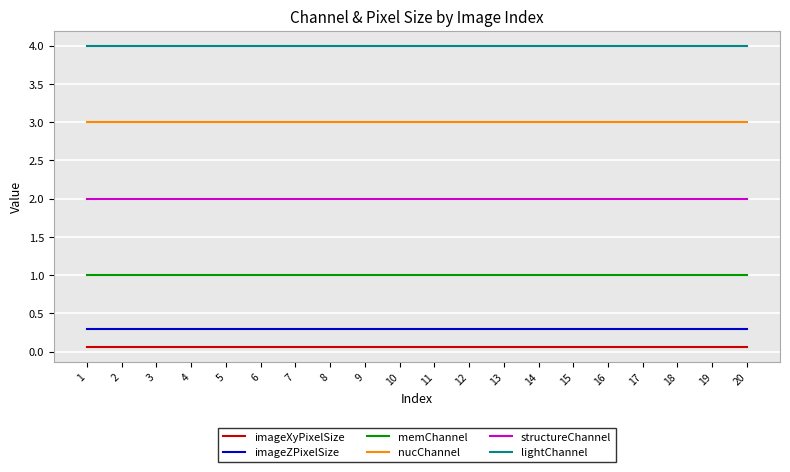

At how many categories does at least one series exceed 3?

20